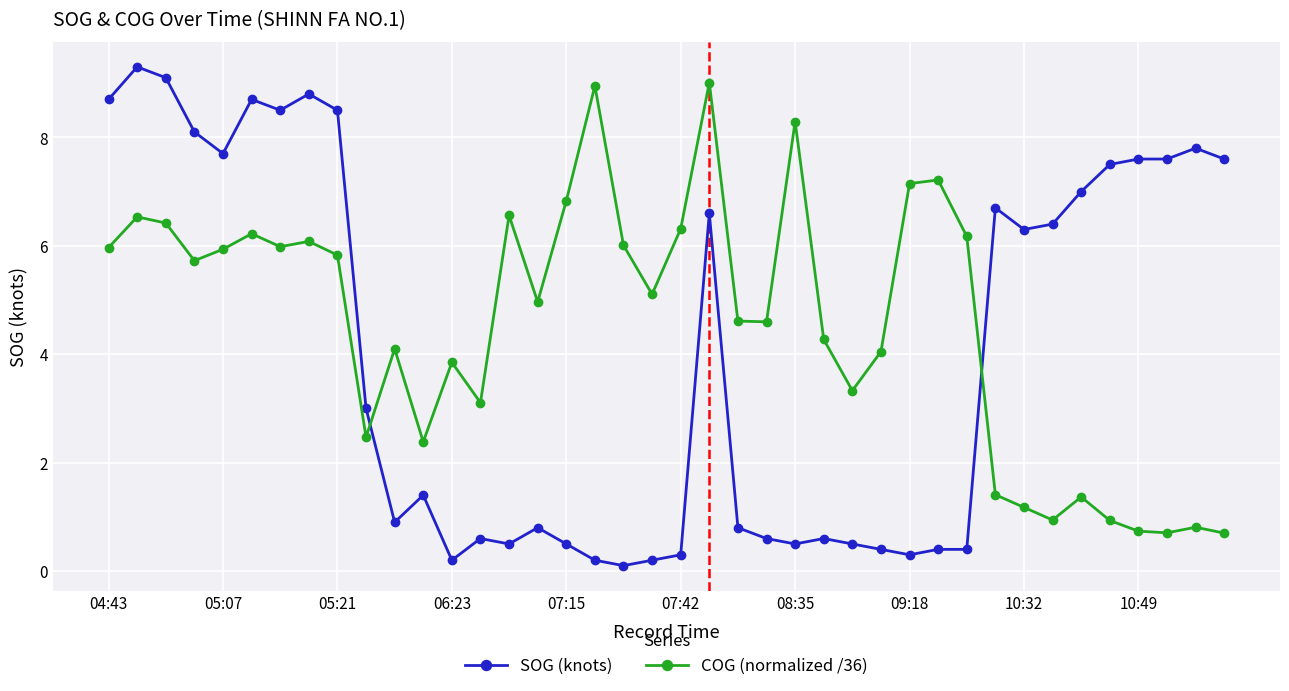

What is the difference between the maximum and second lowest values in the COG (normalized /36) series?

8.3